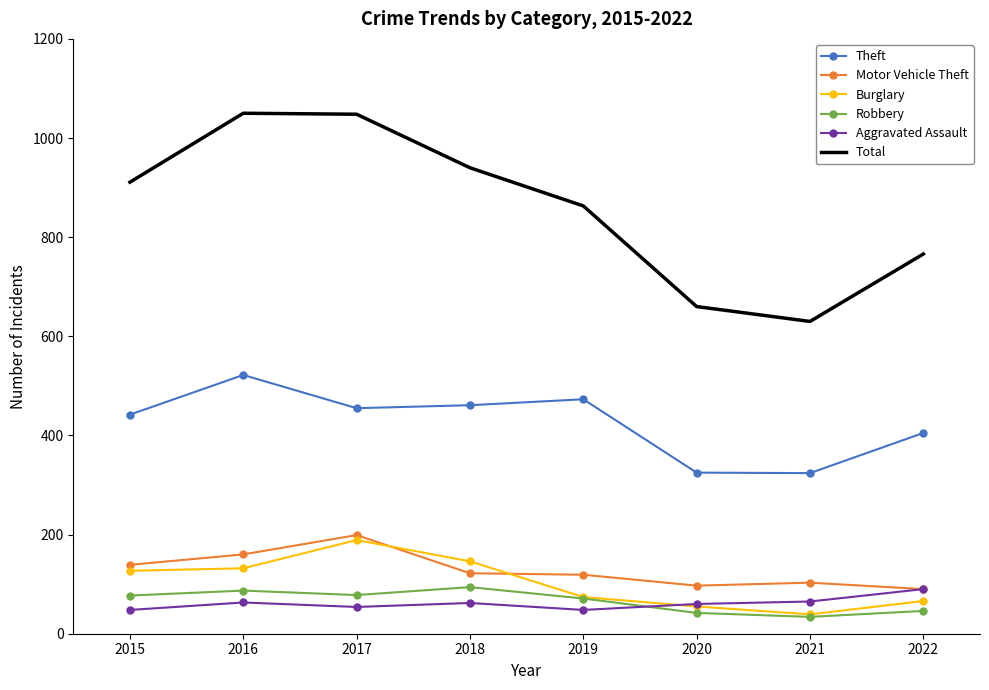

How many intersections are there between Motor Vehicle Theft and Burglary?

2